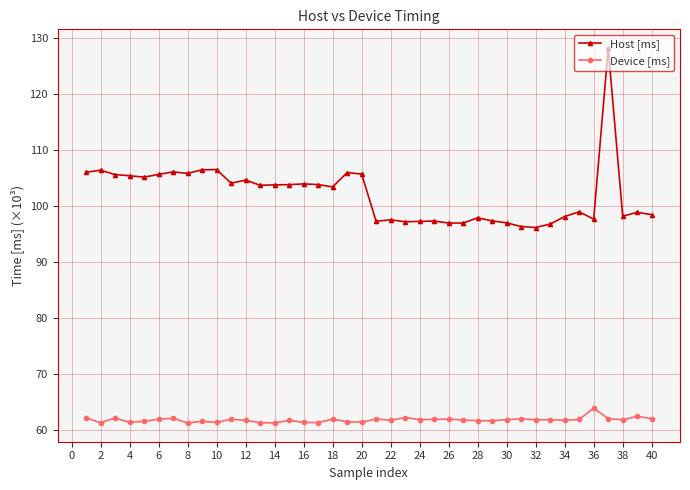

What is the smallest value displayed?

61.2